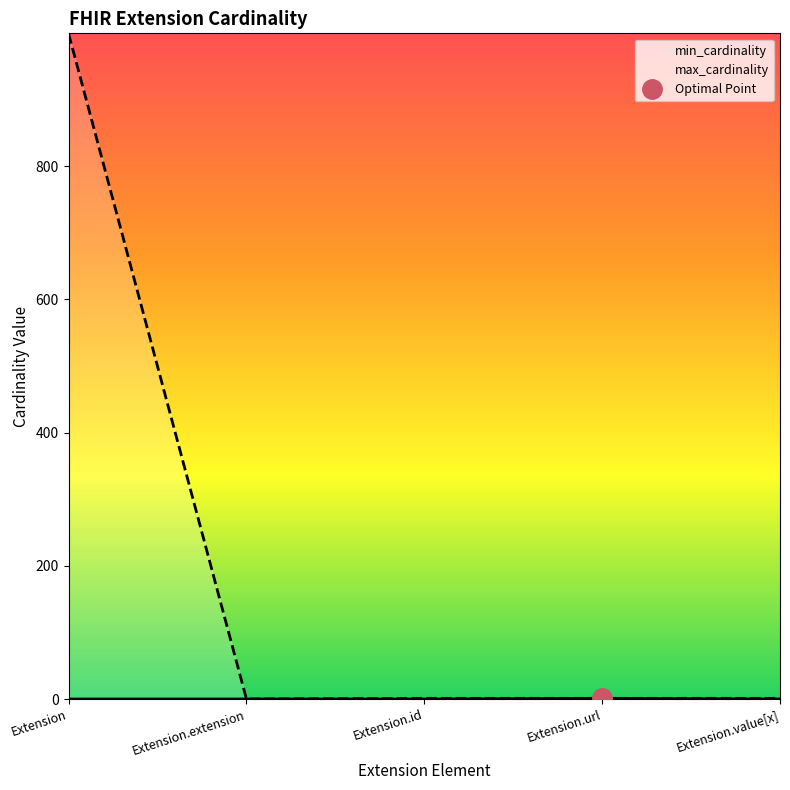

True or false: min_cardinality has a value of -1 at Extension.value[x].

False